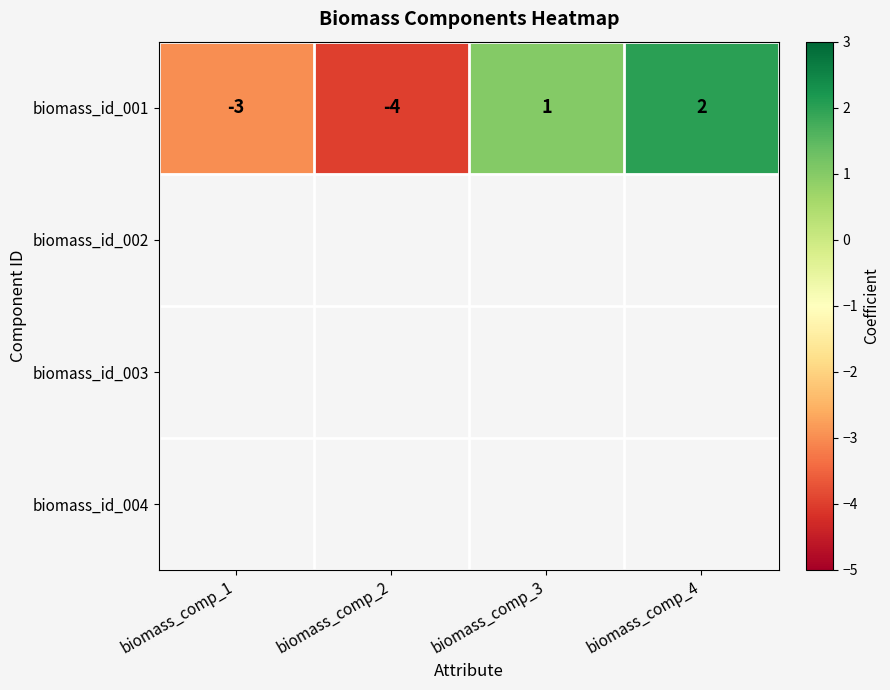

How many data points does each series have?

4